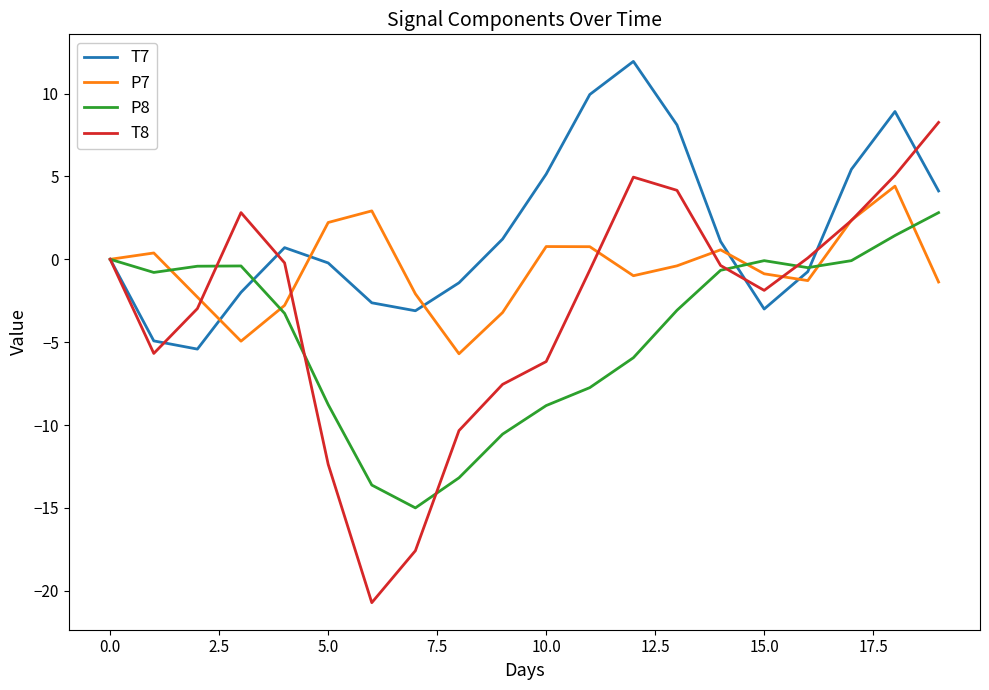

Which series has the widest spread of values?

T8